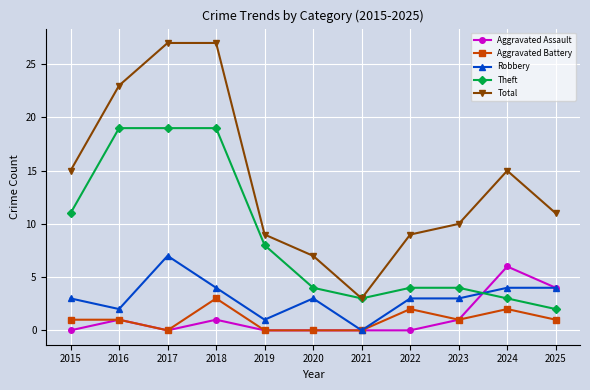

True or false: Aggravated Assault has more than 2 points higher than both neighbors.

True